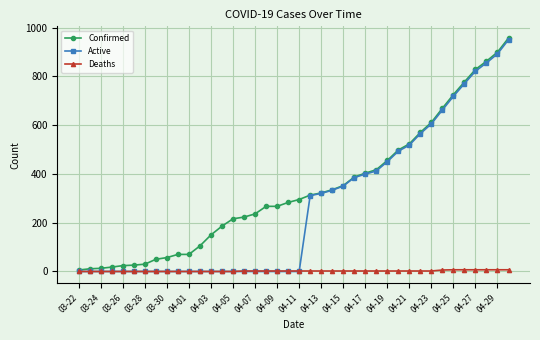

List the series in order of their overall mean, lowest first.

Deaths, Active, Confirmed